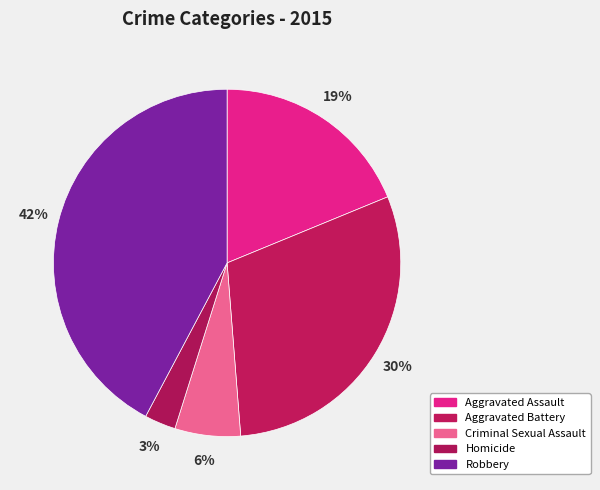

Rank the categories by value from highest to lowest.

Robbery, Aggravated Battery, Aggravated Assault, Criminal Sexual Assault, Homicide